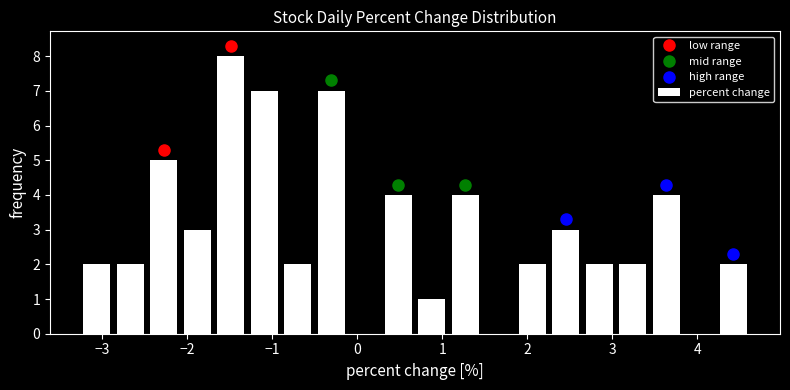

Read against the x-axis, roughly where is the centre of the tallest bar?

-1.5